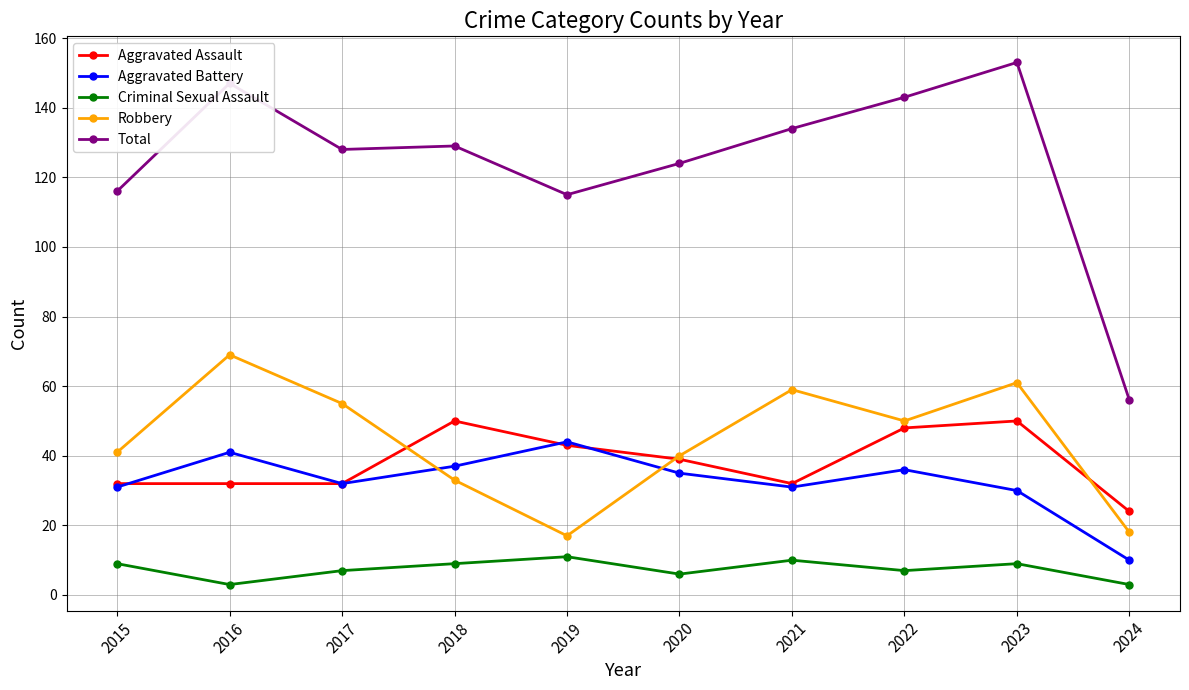

What is the average value of the Criminal Sexual Assault series?

7